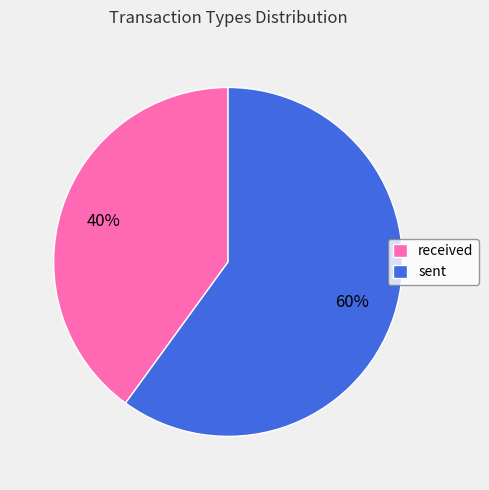

How many segments does this pie chart have?

2